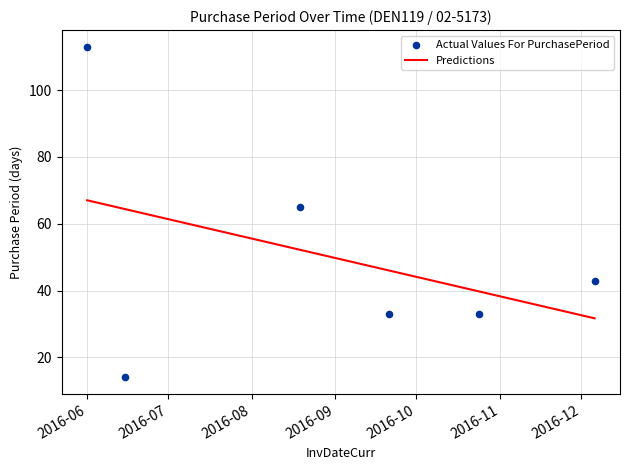

What is the change in value from 2016-08-19 to 2016-12-06?

-22